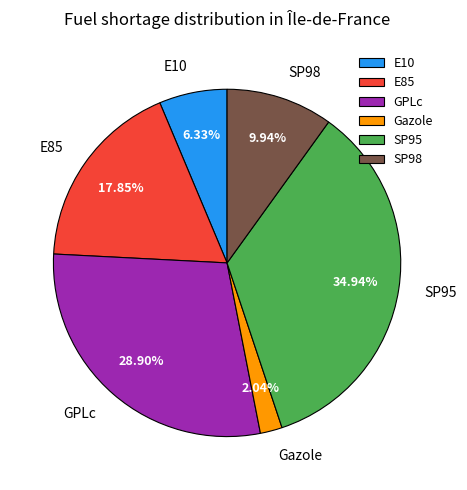

Does any single category account for the majority?

No